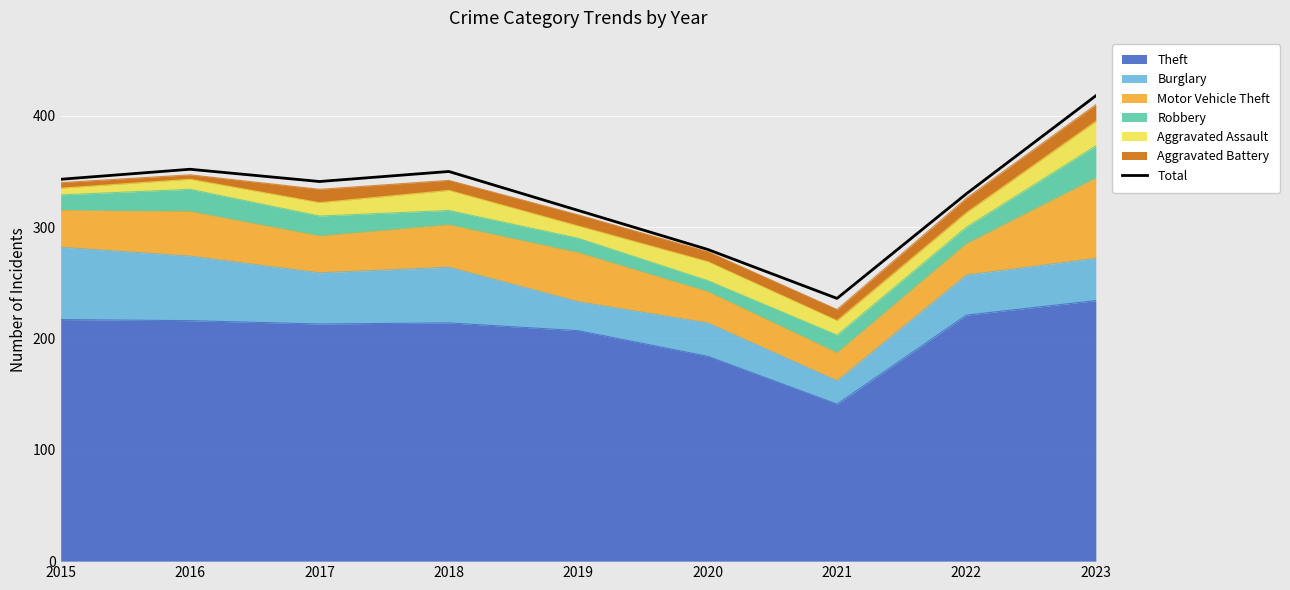

Where is the first local maximum?

2016